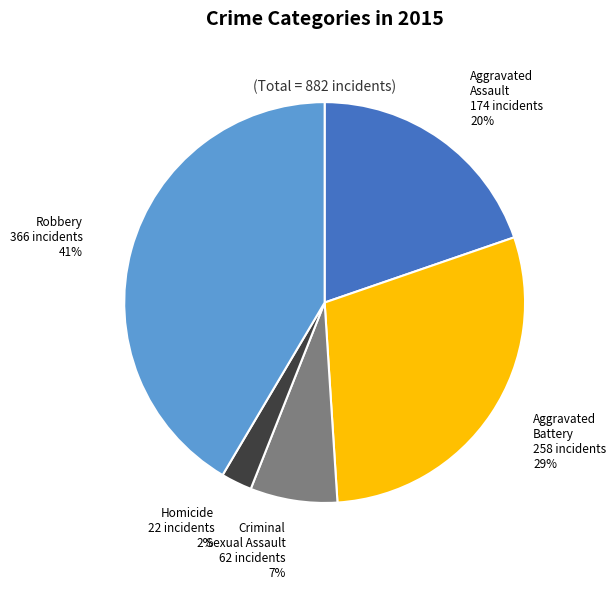

Count the number of slices in the pie.

5